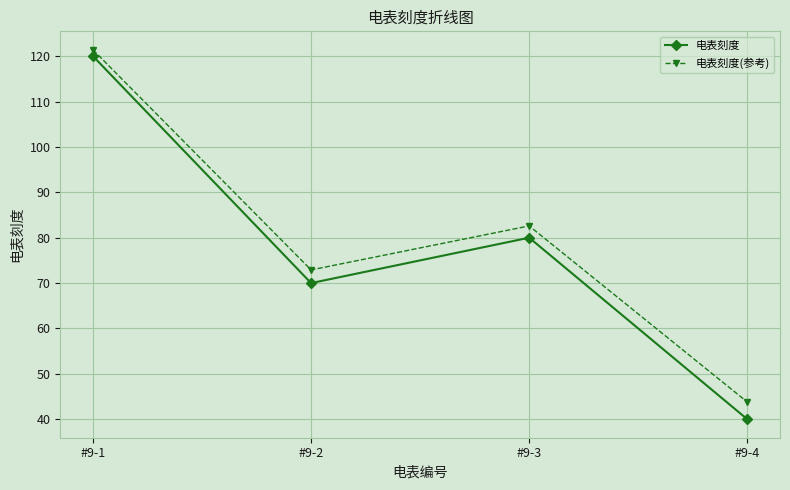

Is the value of 电表刻度(参考) at #9-4 greater than the value of 电表刻度 at #9-1?

No